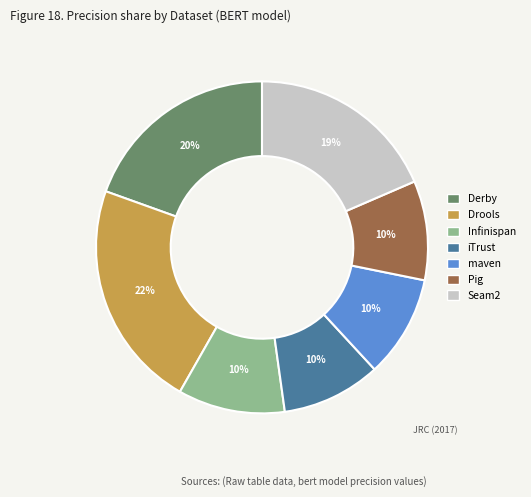

The Infinispan slice represents 23% of the pie. True or false?

False